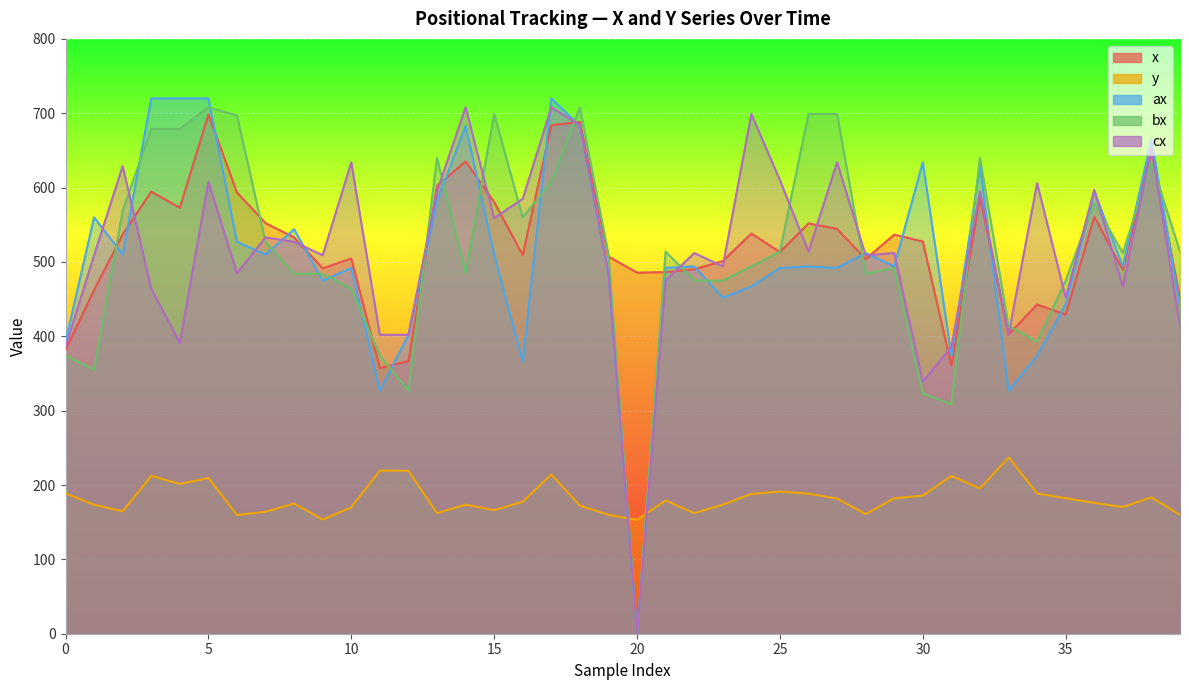

Between 6 and 27, which series saw the biggest shift?

cx